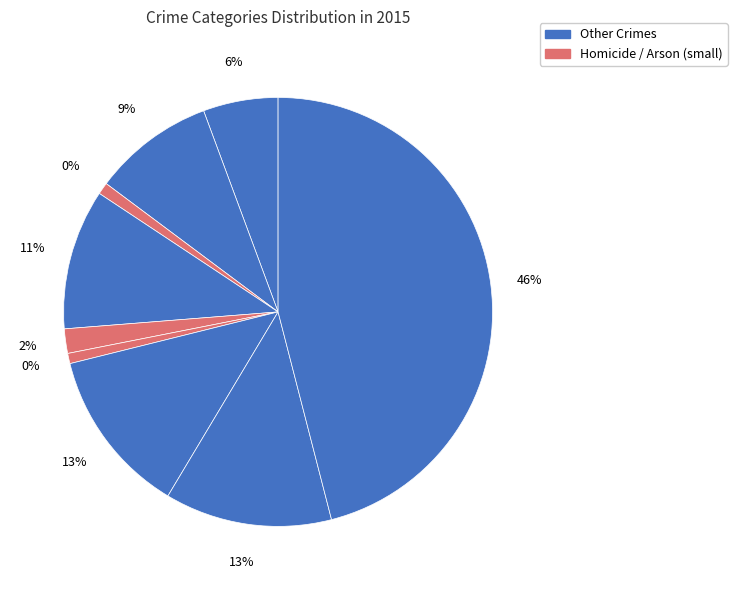

What percentage is the Motor Vehicle Theft slice, to the nearest percent?

13%